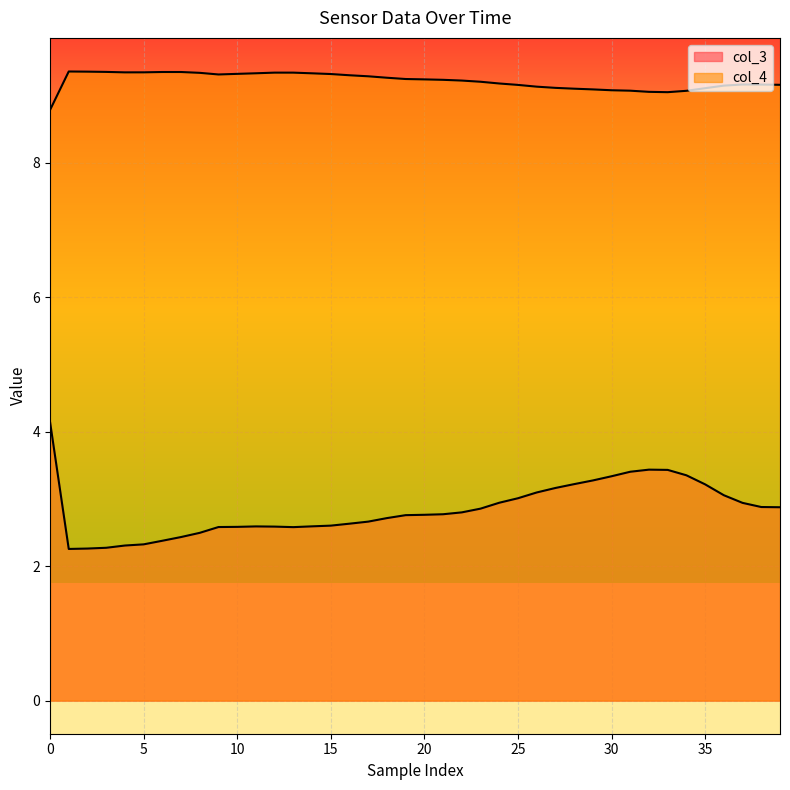

How many interior local valleys does the col_3 series have?

2